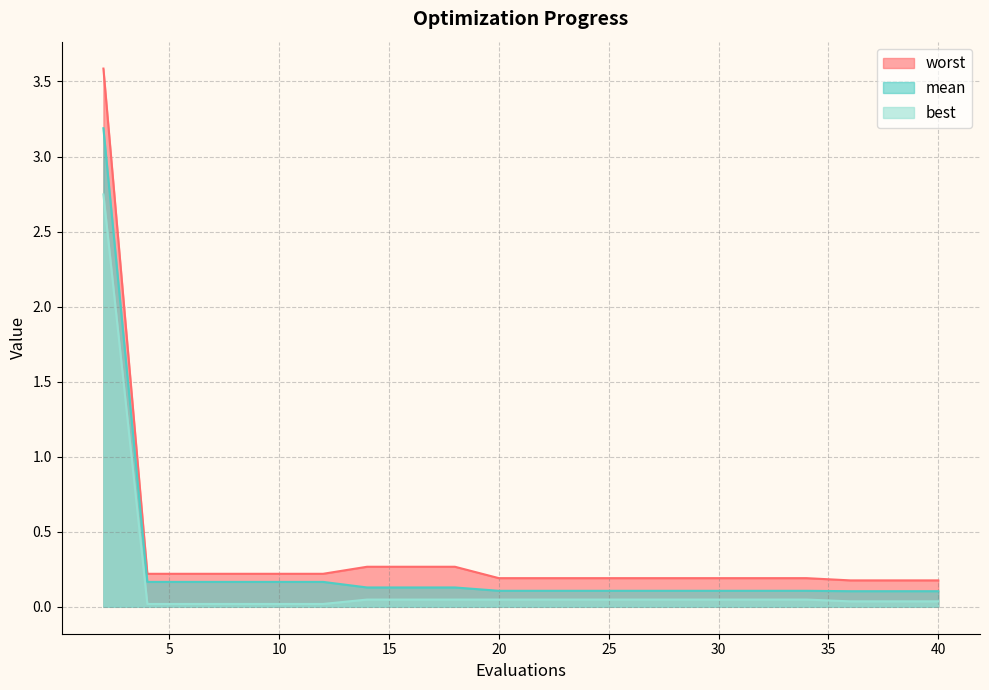

True or false: worst has more than 2 interior local peaks.

False